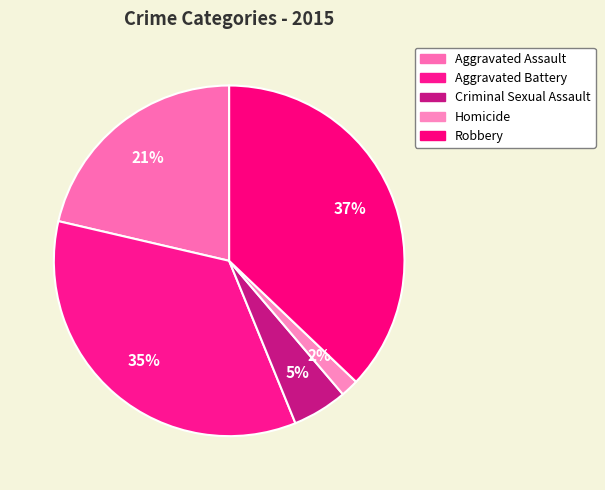

What percentage is the Criminal Sexual Assault slice, to the nearest percent?

5%